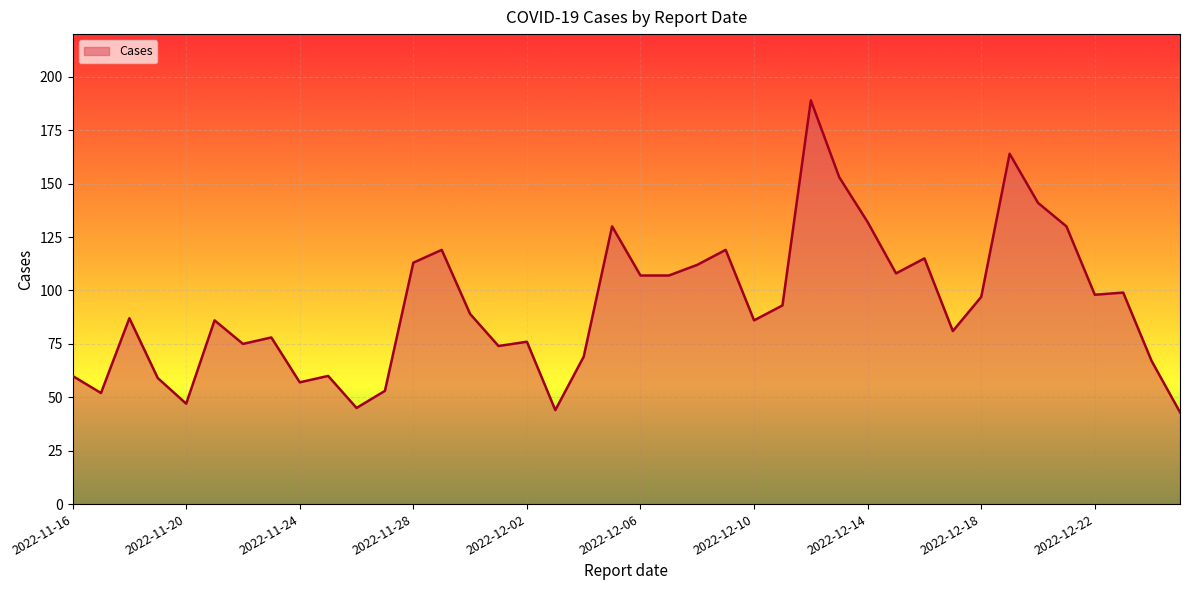

What is the maximum value shown in the chart?

189